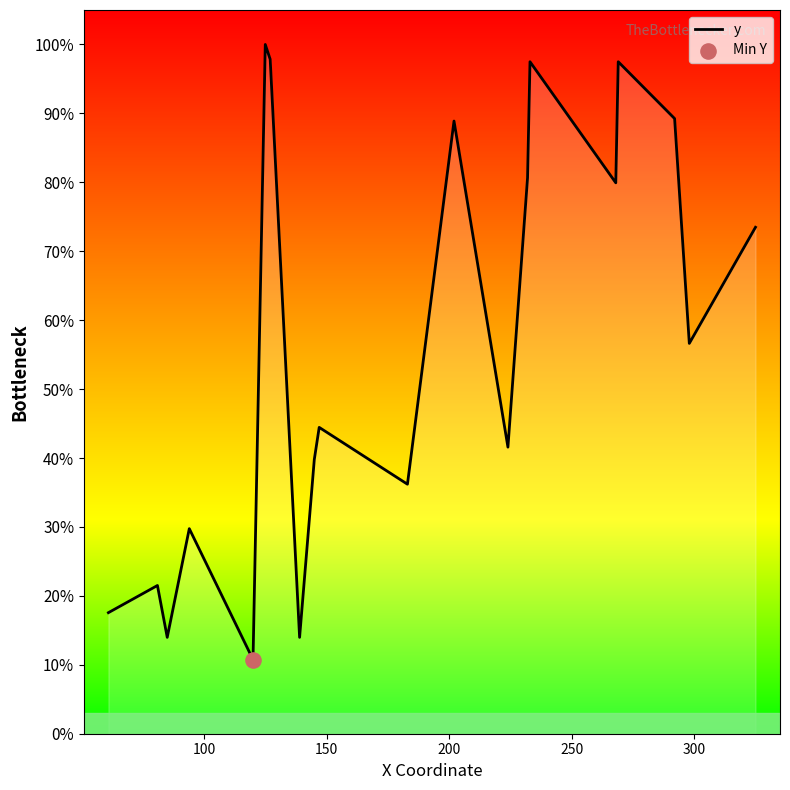

What is the maximum value shown in the chart?

100.0